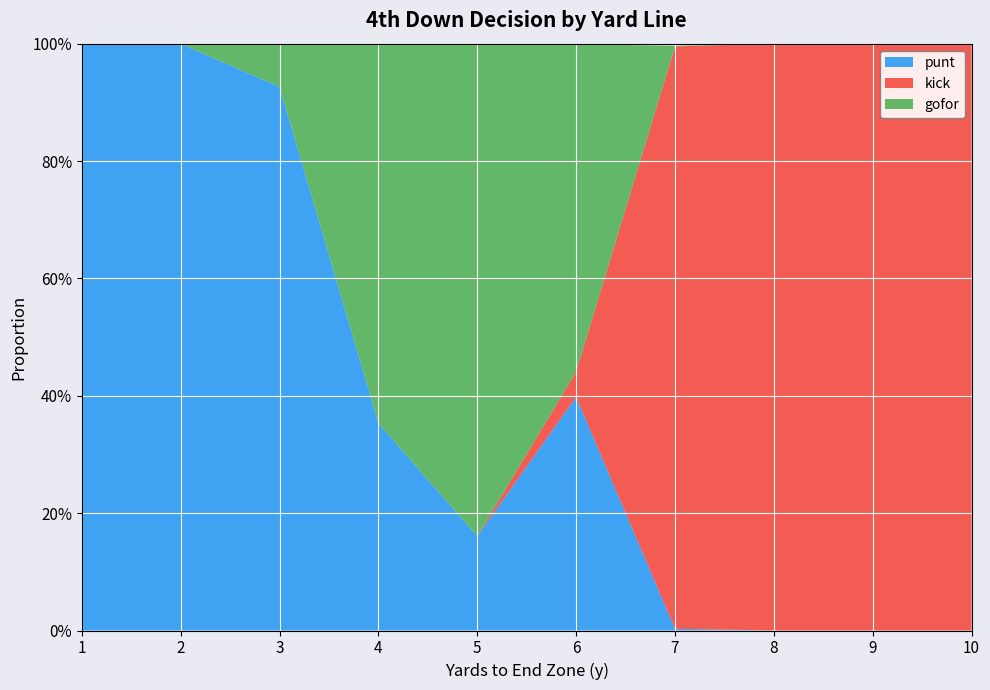

Reading right to left, transcribe all the data shown in this chart.

punt: 0.0	0.0	0.0	0.0	0.4	0.2	0.4	0.9	1.0	1.0
kick: 1.0	1.0	1.0	1.0	0.0	0.0	0.0	0.0	0.0	0.0
gofor: 0.0	0.0	0.0	0.0	0.6	0.8	0.6	0.1	0.0	0.0